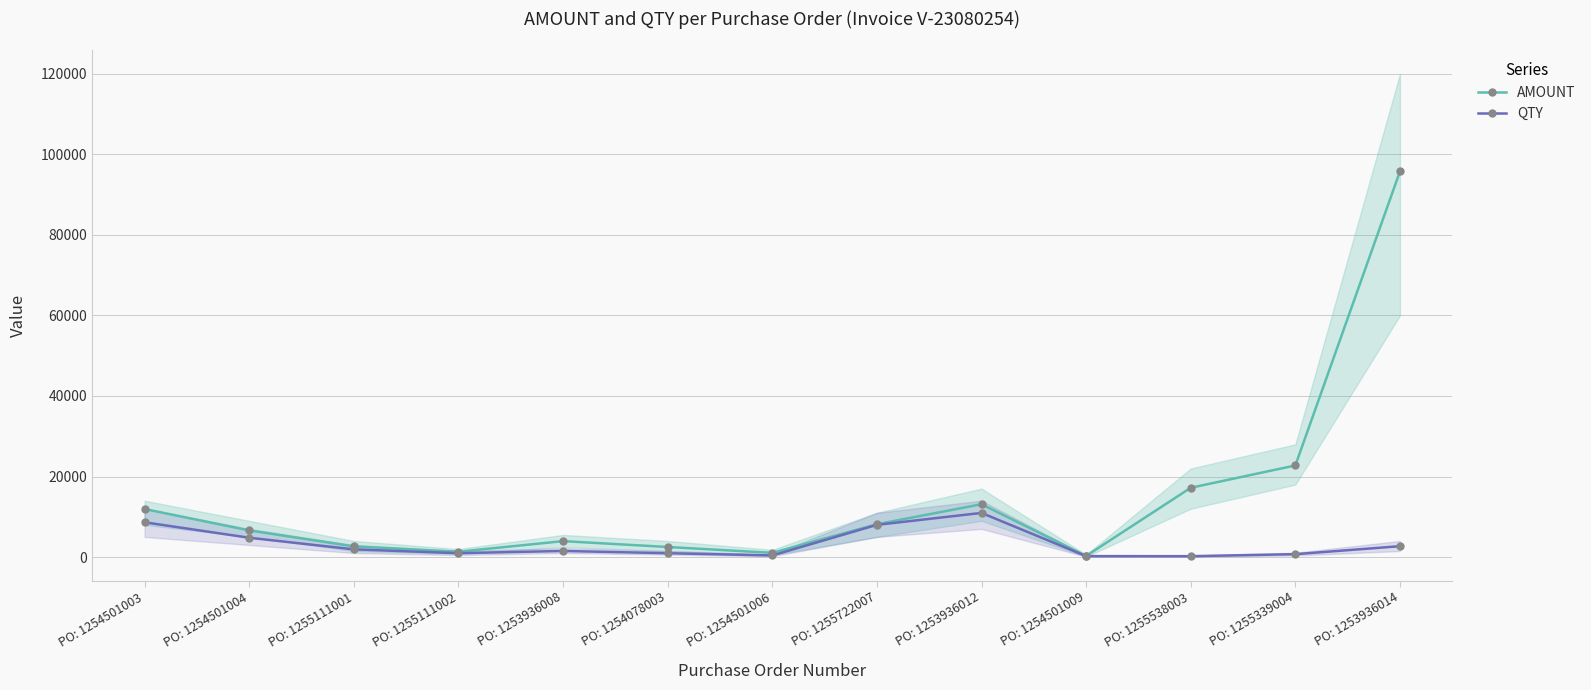

What is the total value across all series at PO: 1255538003?

17427.3